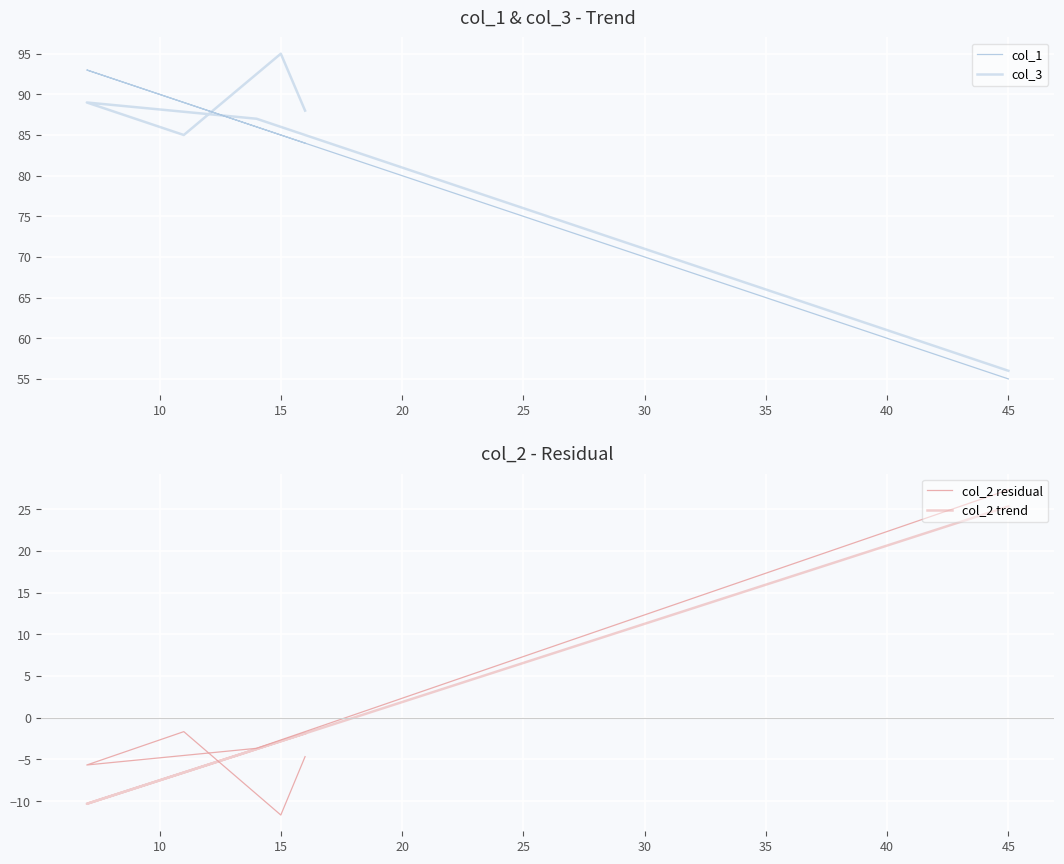

What is the difference between the highest and lowest values at 10?

90.8